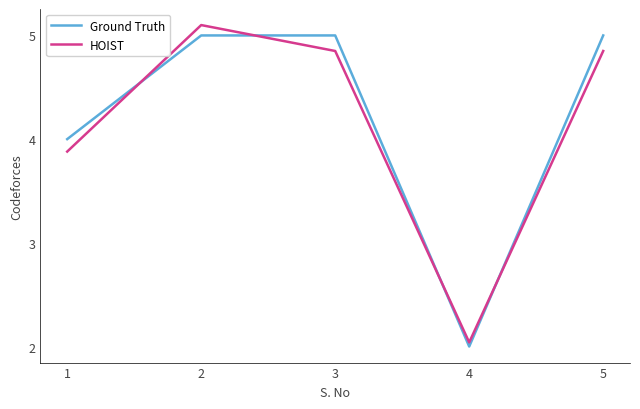

Read the Ground Truth value at 1.

4.0